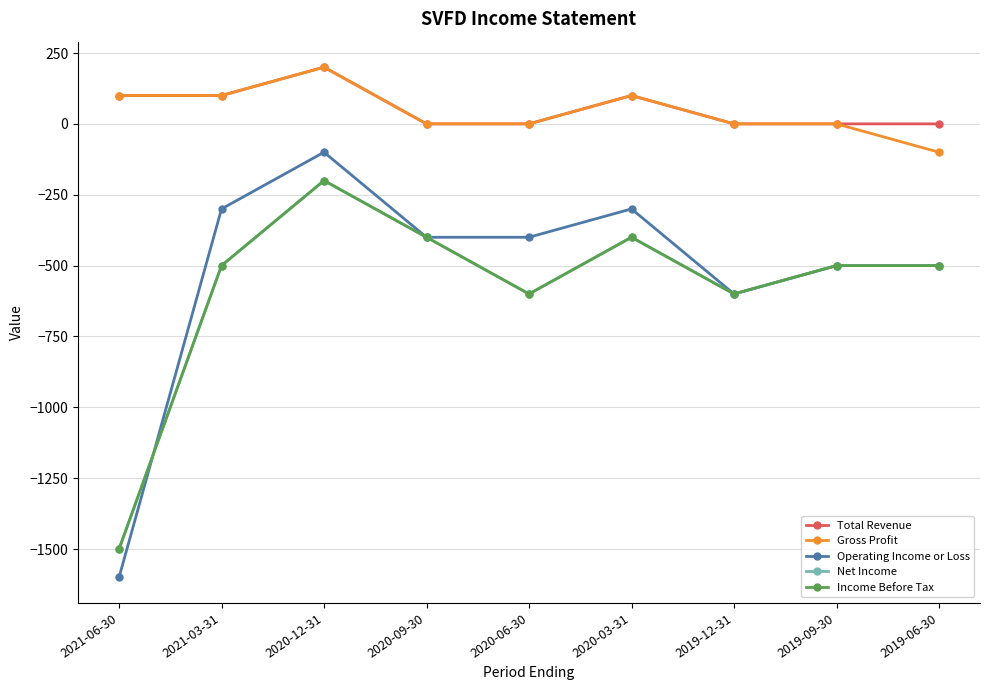

Which has a higher value, 2021-03-31 or 2021-06-30?

2021-03-31